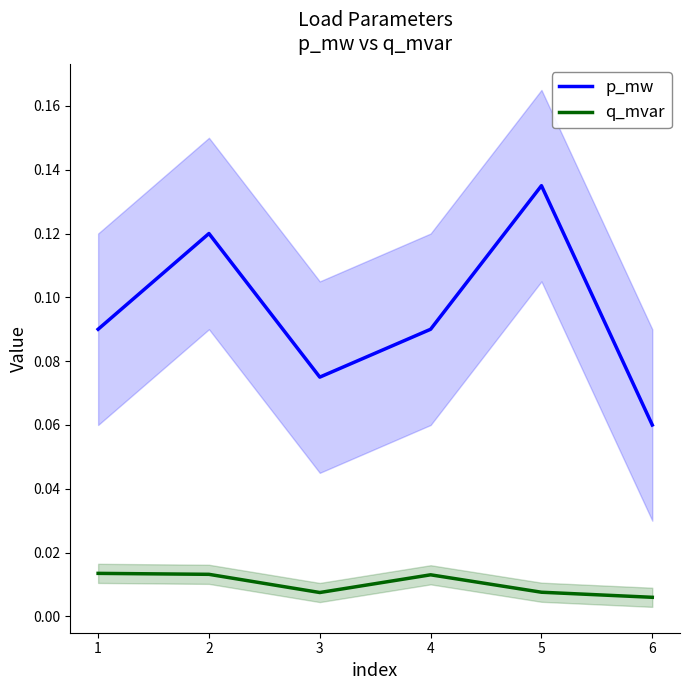

List the series in order of their overall mean, highest first.

p_mw, q_mvar